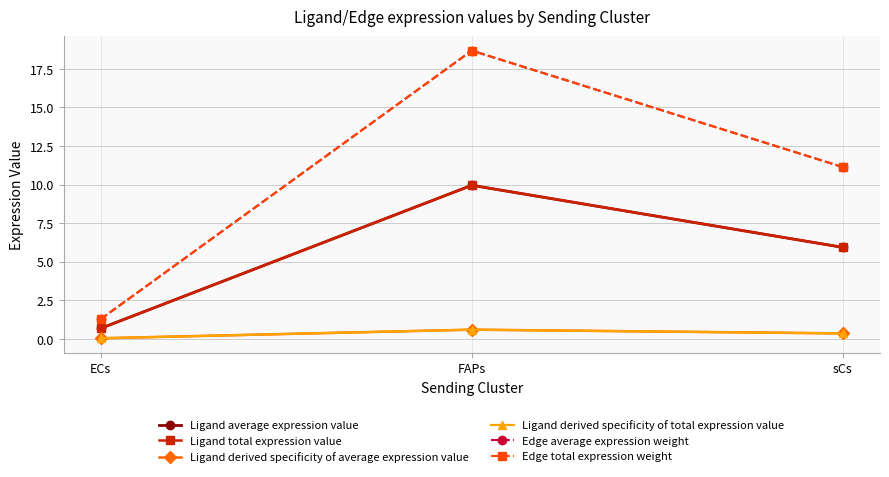

Reading right to left, list all the values displayed in this chart.

Ligand average expression value: 5.9	10.0	0.7
Ligand total expression value: 5.9	10.0	0.7
Ligand derived specificity of average expression value: 0.4	0.6	0.0
Ligand derived specificity of total expression value: 0.4	0.6	0.0
Edge average expression weight: 11.1	18.7	1.3
Edge total expression weight: 11.1	18.7	1.3